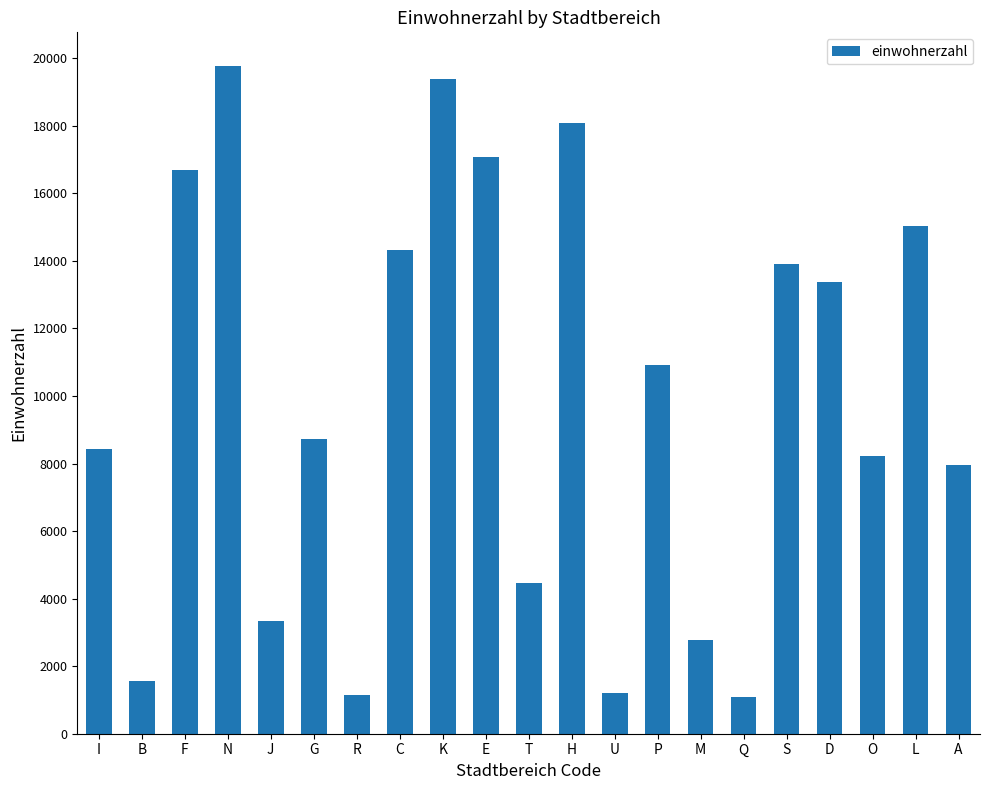

What is the label of the 14th bar from the left?

P